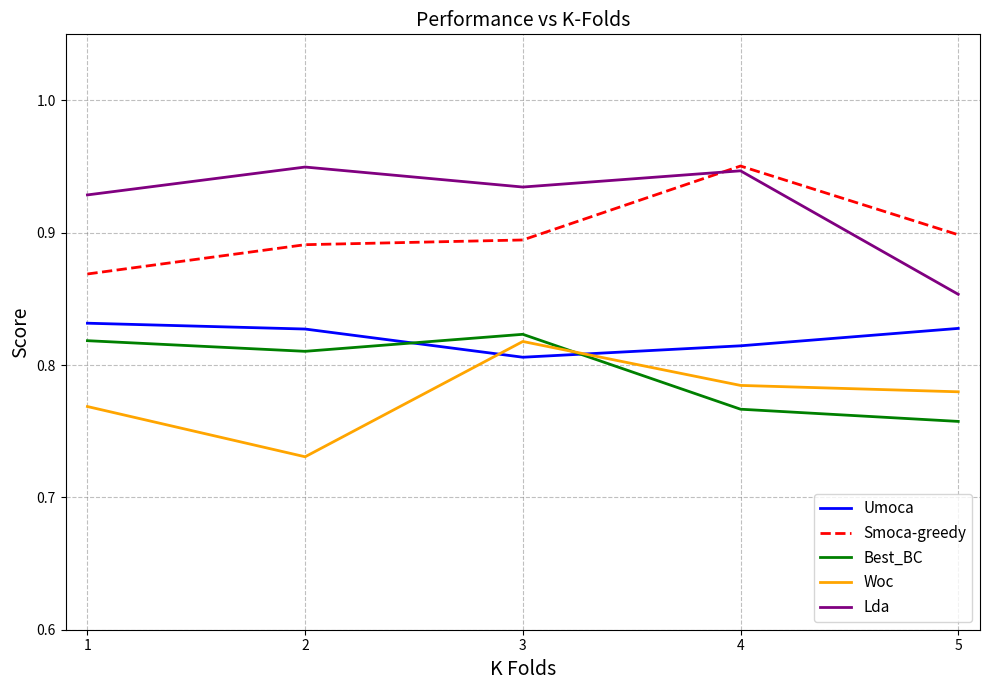

Is it true that Best_BC equals 1.2 at 1?

False